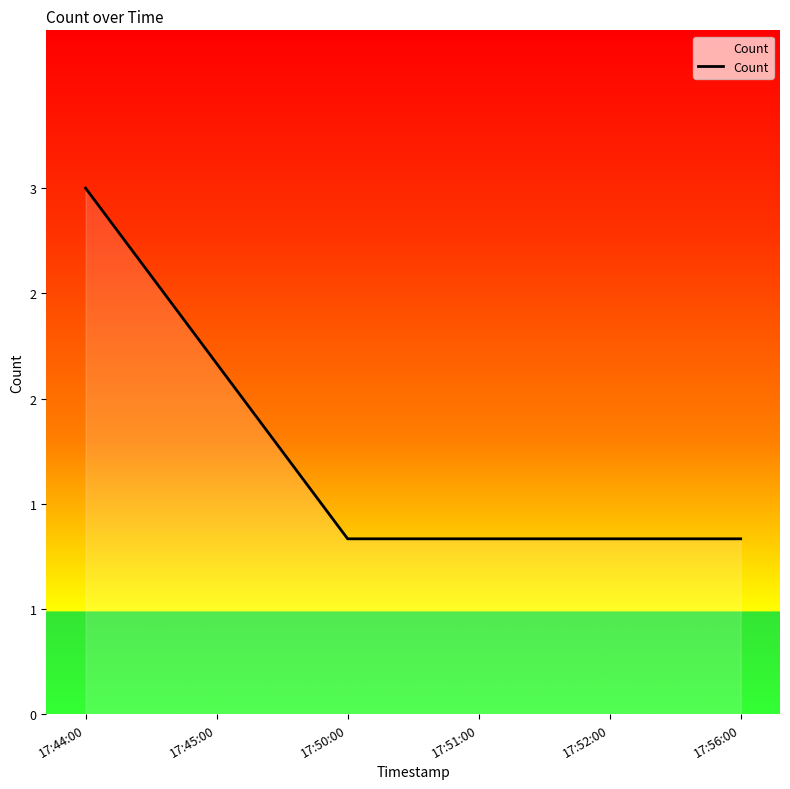

What value does the data have at 17:51:00?

1